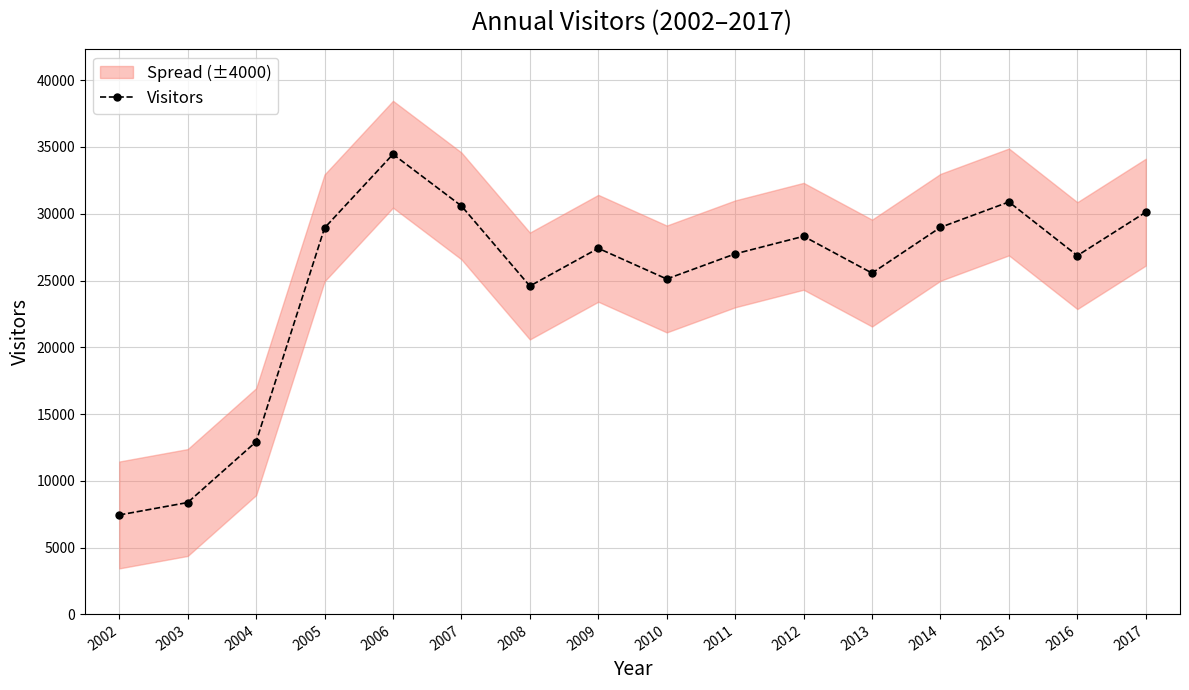

How many points are lower than both their immediate neighbors (excluding endpoints)?

4